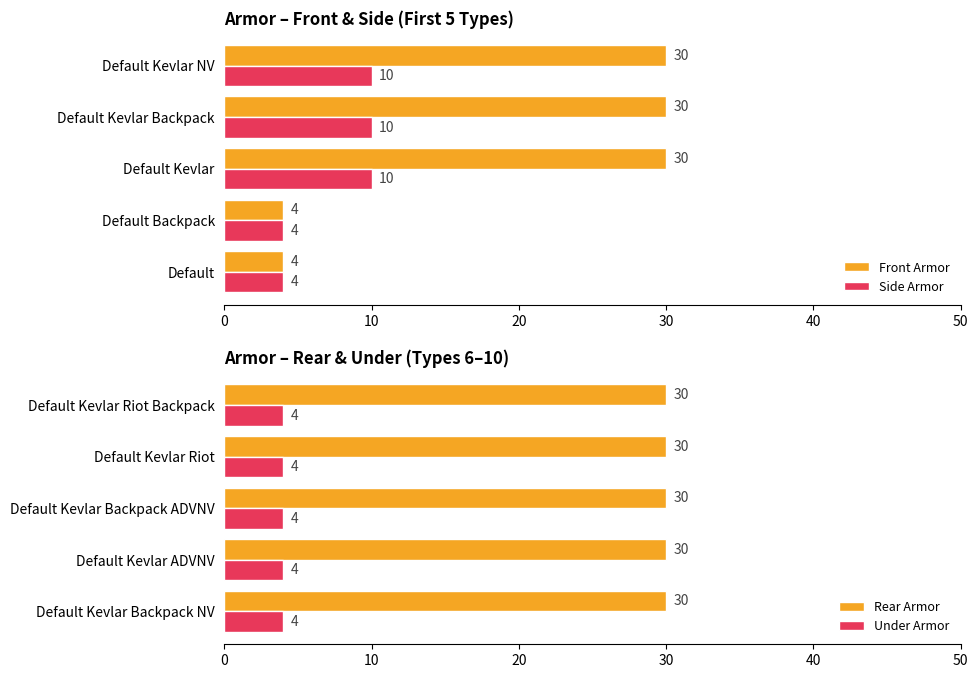

What is the lowest value of the Front Armor series?

4